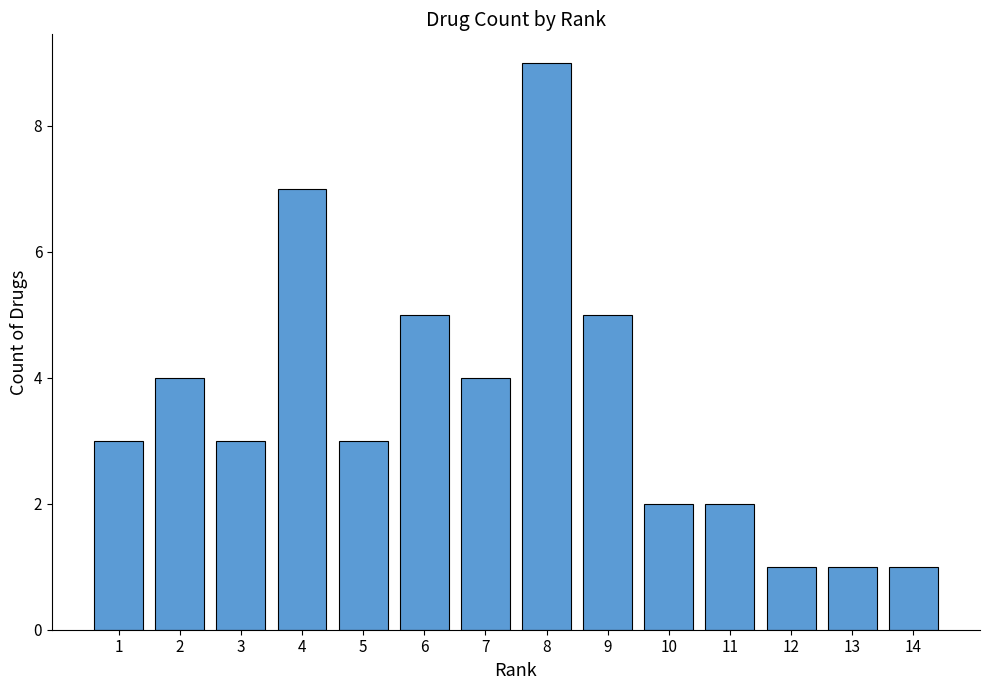

What is the average value?

4